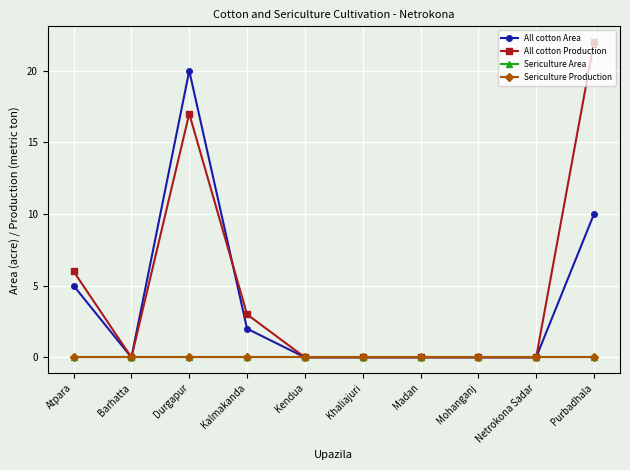

At Mohanganj, list the series in order from smallest to largest.

All cotton Area, All cotton Production, Sericulture Area, Sericulture Production